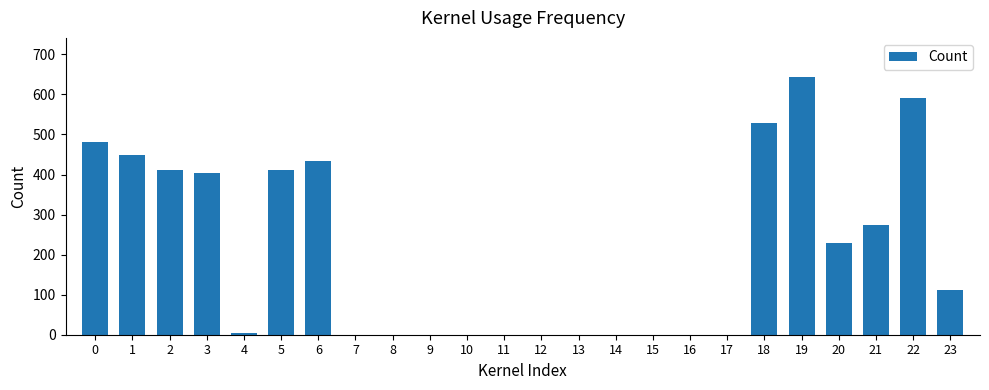

What is the sum of all values?

4978.1